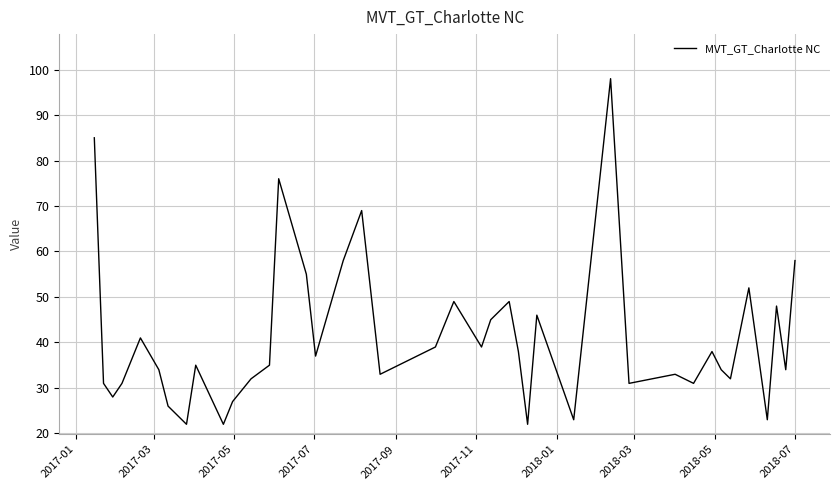

What is the greatest value displayed?

98